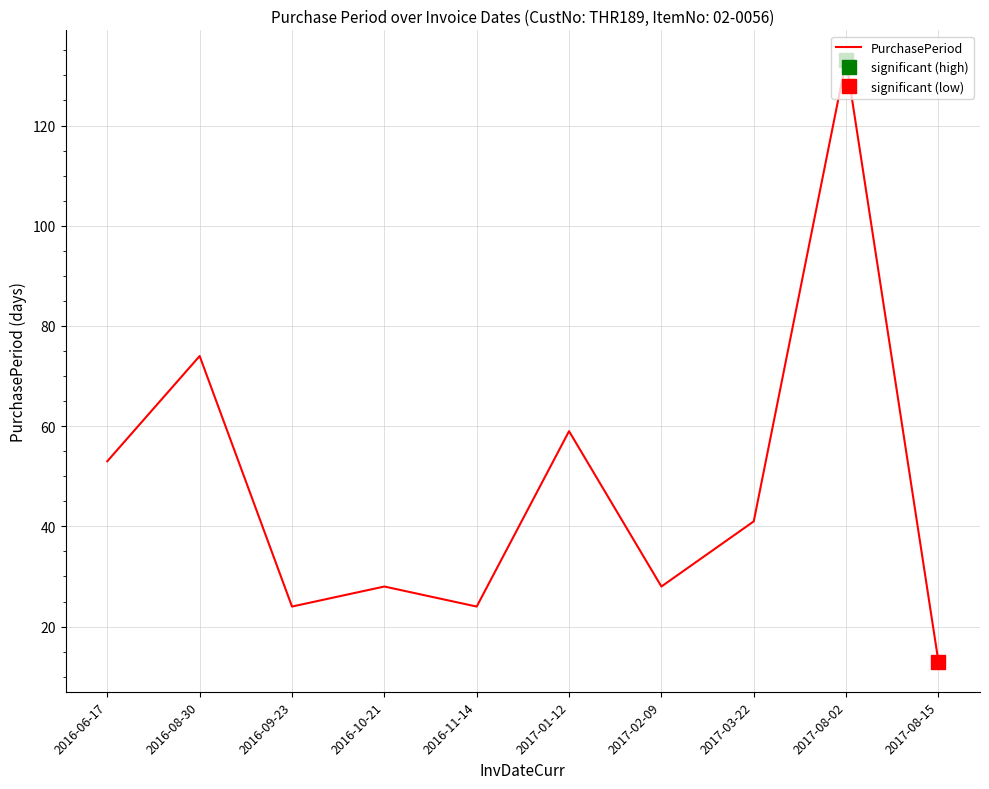

What is the value of the 10th point from the left?

13